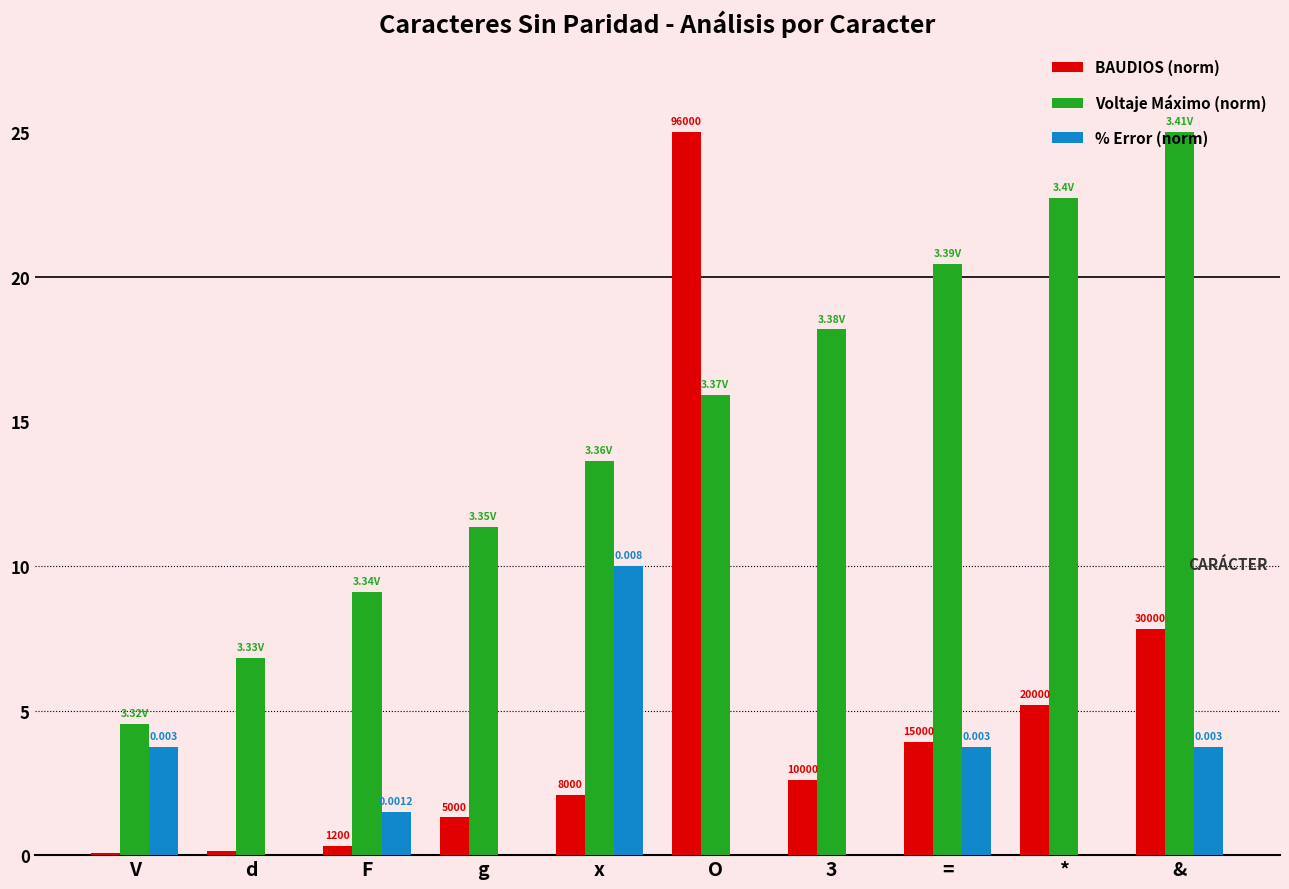

Which series changed the most between * and &?

% Error (norm)